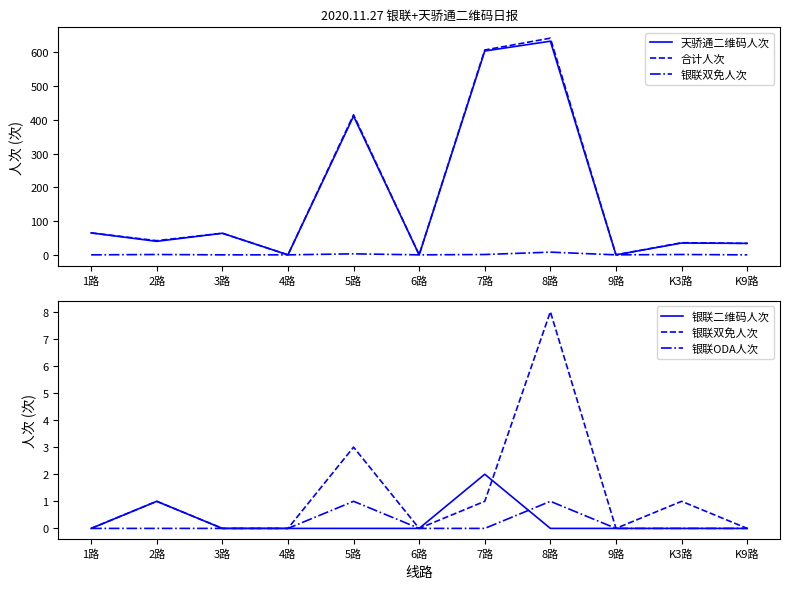

Reading left to right, list all the values displayed in this chart.

天骄通二维码人次: 1路=65	2路=40	3路=64	4路=0	5路=411	6路=0	7路=604	8路=633	9路=0	K3路=35	K9路=34
合计人次: 1路=65	2路=42	3路=64	4路=0	5路=415	6路=0	7路=607	8路=642	9路=0	K3路=36	K9路=34
银联双免人次: 1路=0	2路=1	3路=0	4路=0	5路=3	6路=0	7路=1	8路=8	9路=0	K3路=1	K9路=0
银联二维码人次: 1路=0	2路=1	3路=0	4路=0	5路=0	6路=0	7路=2	8路=0	9路=0	K3路=0	K9路=0
银联ODA人次: 1路=0	2路=0	3路=0	4路=0	5路=1	6路=0	7路=0	8路=1	9路=0	K3路=0	K9路=0